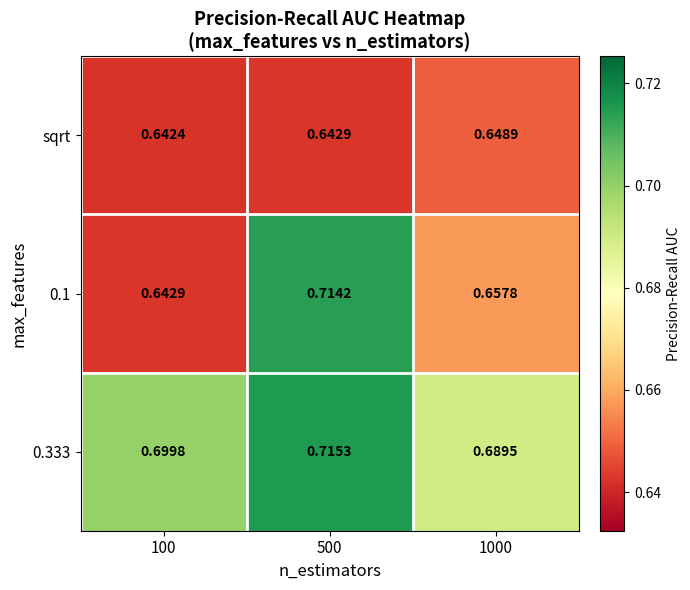

Is the value of 0.333 at 500 greater than the value of sqrt at 500?

Yes